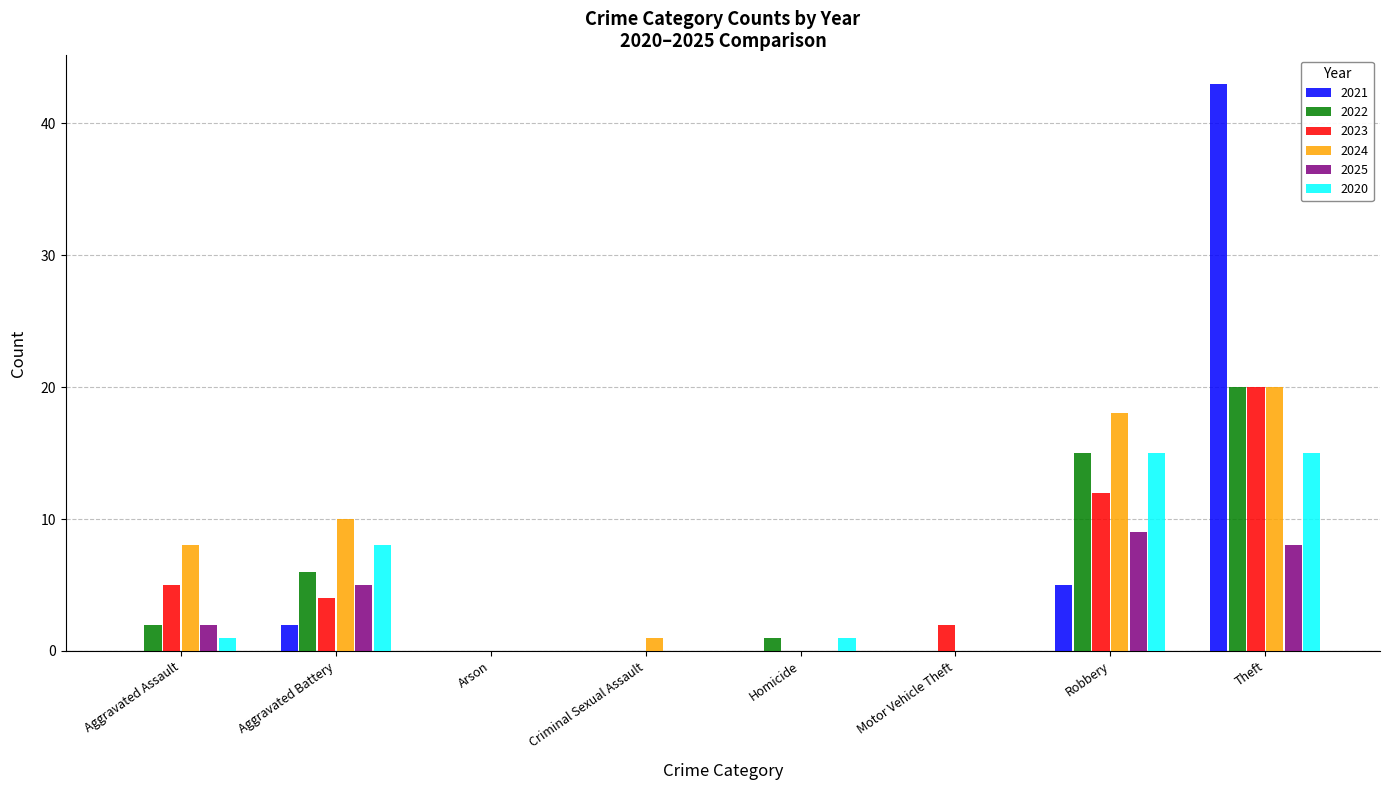

At which category does the chart reach its peak across all series?

Theft